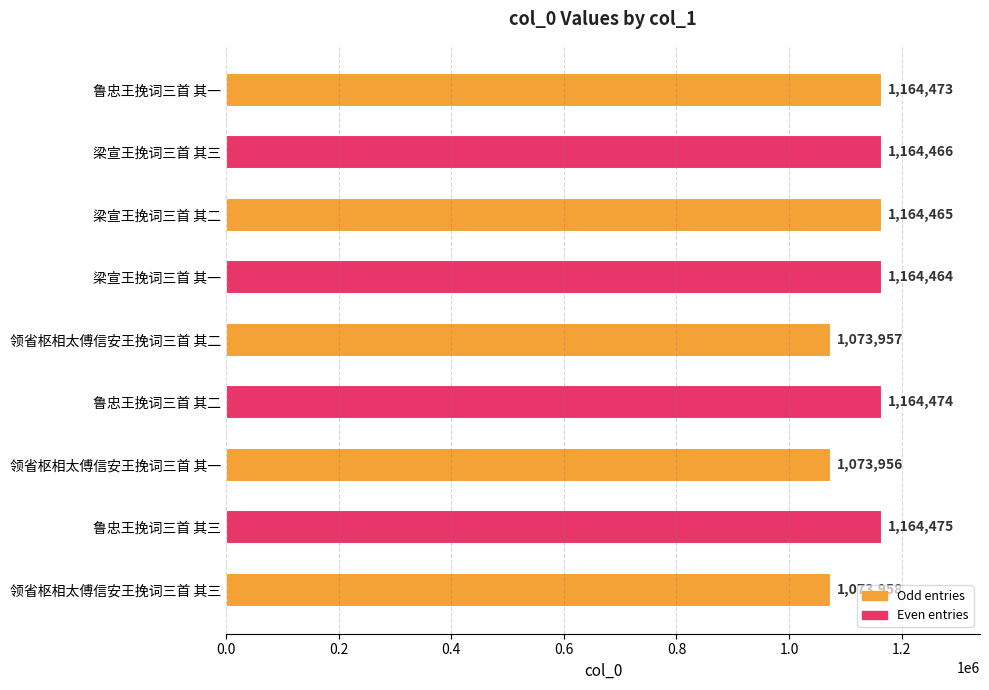

What is the change in value from 梁宣王挽词三首 其二 to 鲁忠王挽词三首 其三?

+10